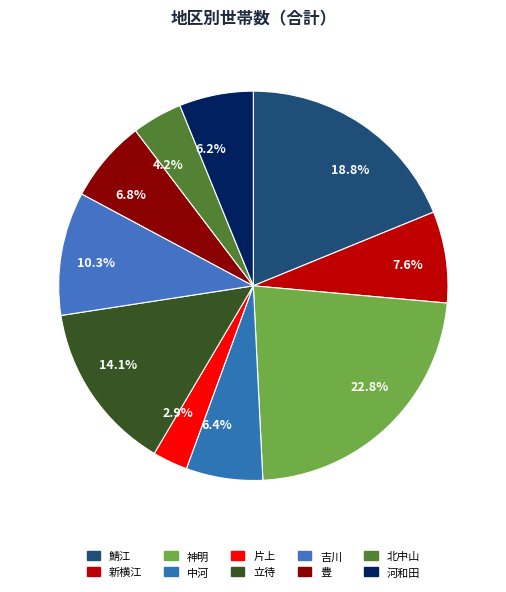

Is there any slice that represents more than half of the pie?

No